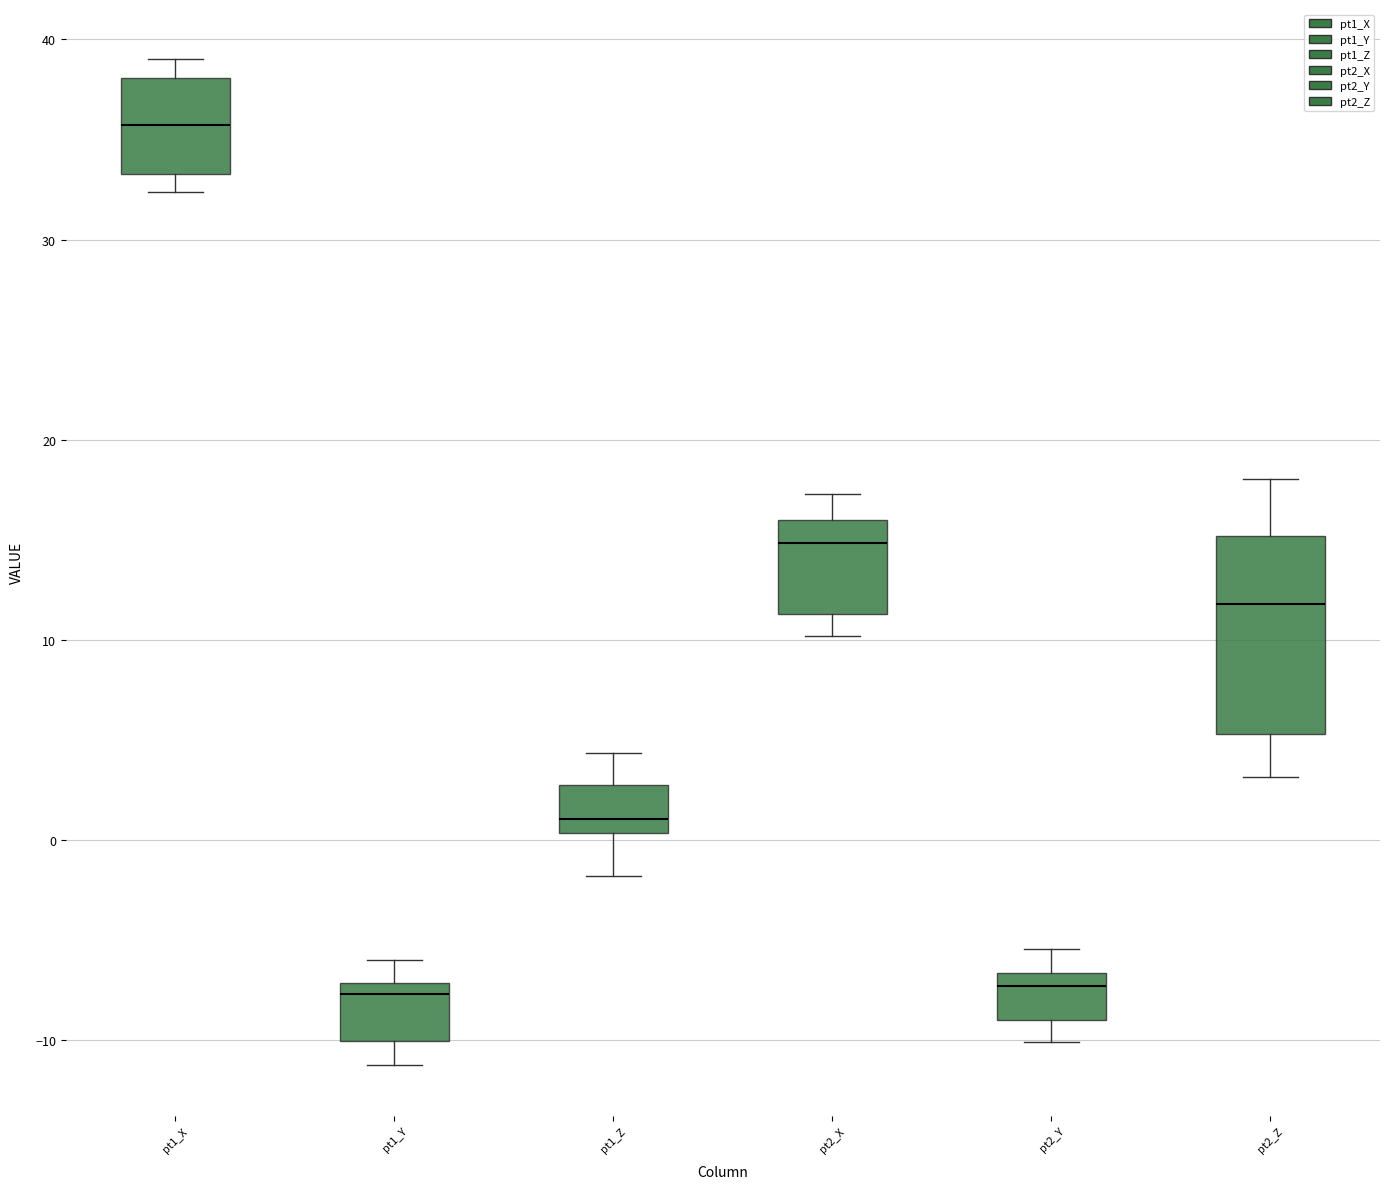

Reading left to right, read every box against the y-axis: the position of its median line, the range the box covers, and the ends of its whiskers. The values are not printed on the chart, so give them approximately, as read against the axis.

pt1_X: median 36, box 33 to 38, whiskers 32 to 39
pt1_Y: median -8, box -10 to -7, whiskers -11 to -6
pt1_Z: median 1, box 0 to 3, whiskers -2 to 4
pt2_X: median 15, box 11 to 16, whiskers 10 to 17
pt2_Y: median -7 (just below the box's upper edge), box -9 to -7, whiskers -10 to -5
pt2_Z: median 12, box 5 to 15, whiskers 3 to 18